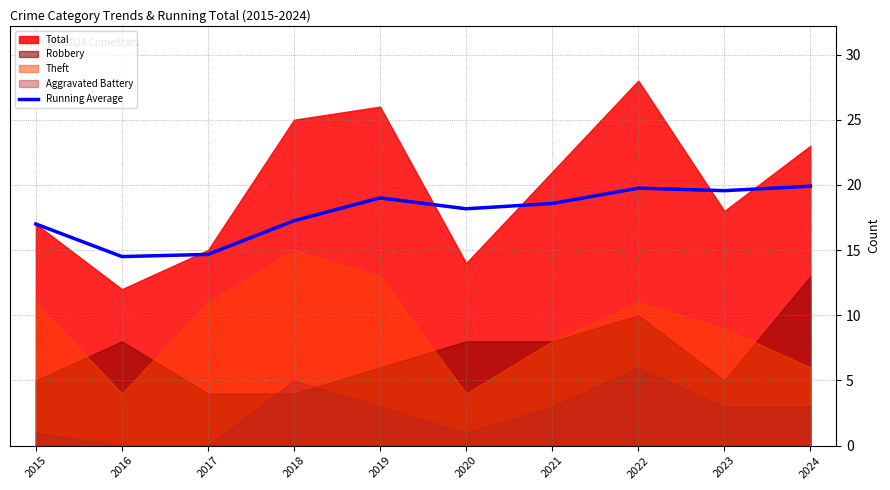

The Running Average series shows 29.2 at 2023. True or false?

False